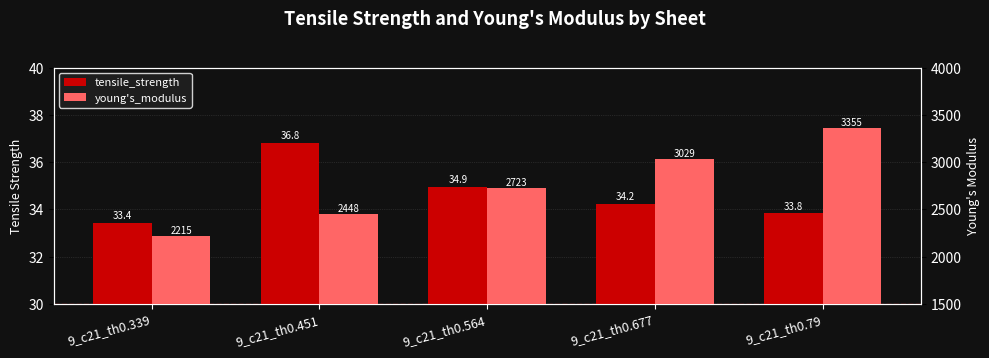

What is the label of the 5th bar from the left?

9_c21_th0.79